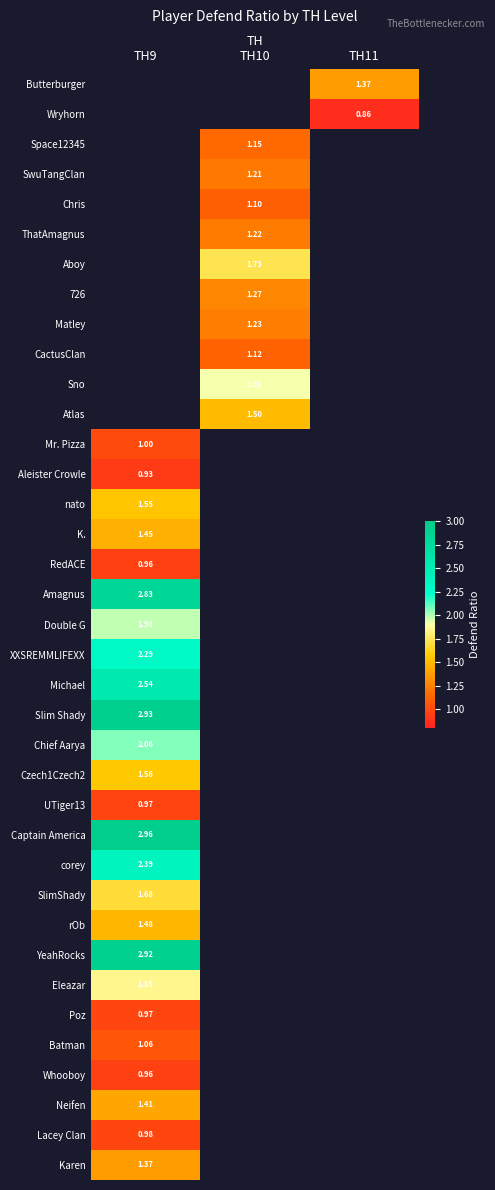

Is the value of Poz at TH9 greater than the value of Chris at TH10?

No